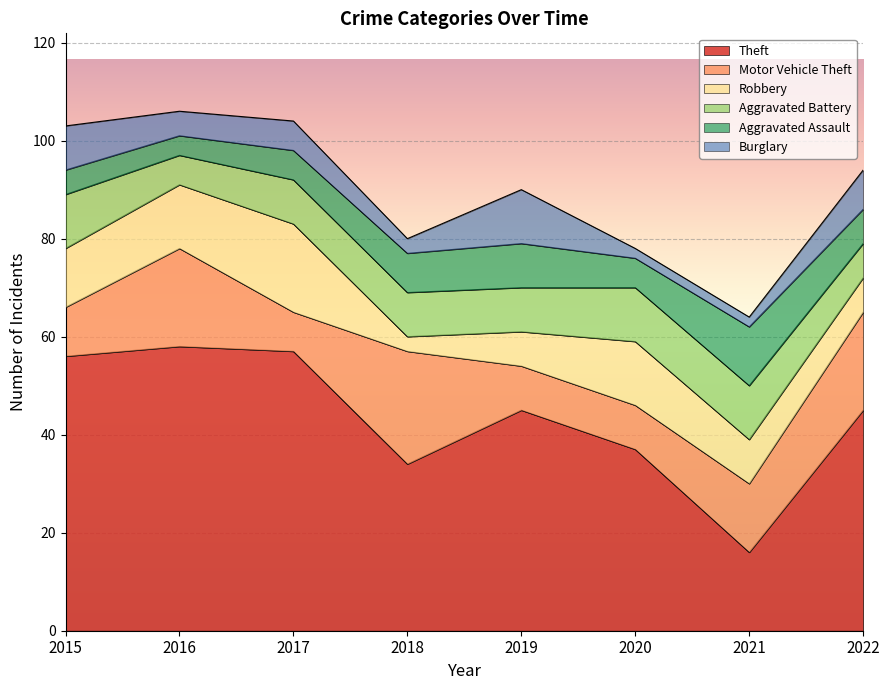

Rank the series by their maximum value, from lowest to highest.

Aggravated Battery, Burglary, Aggravated Assault, Robbery, Motor Vehicle Theft, Theft